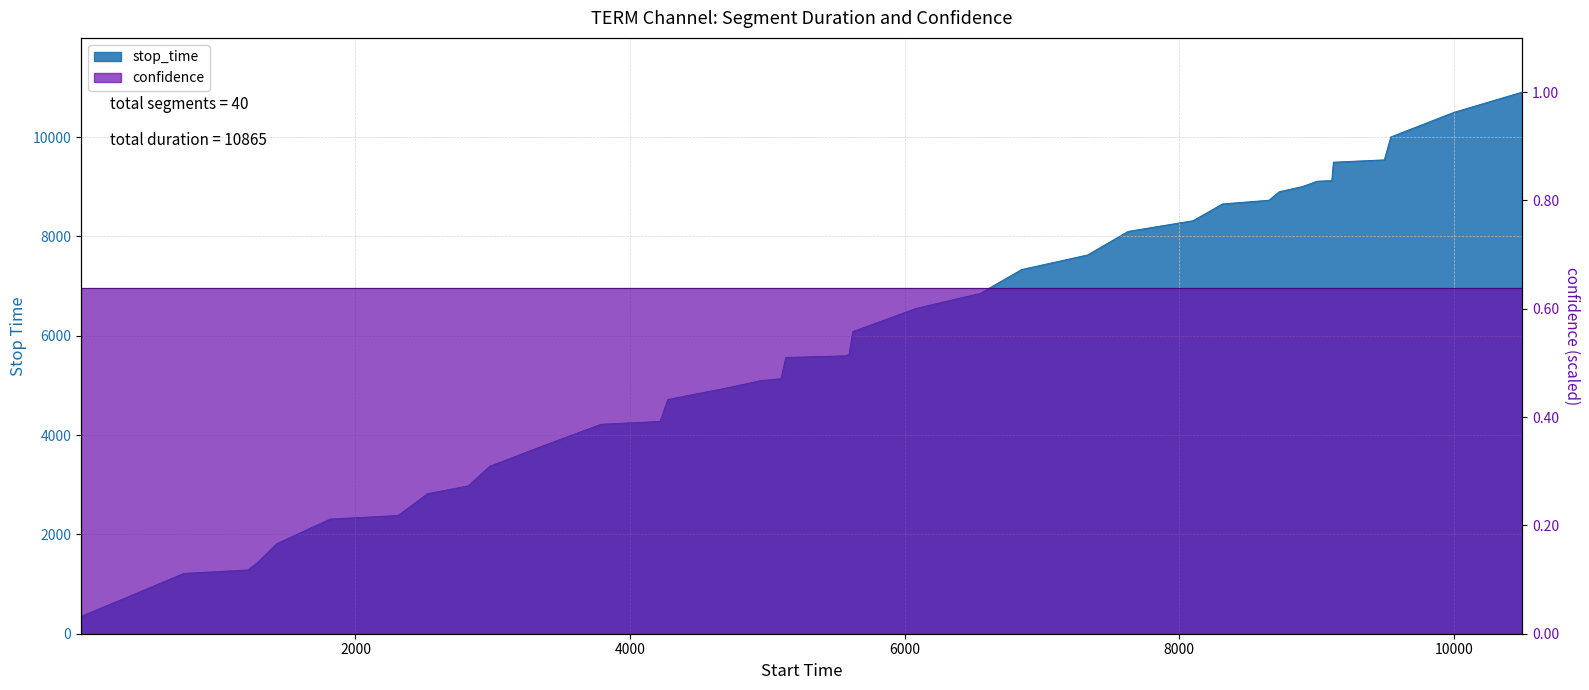

Does the chart display data point markers on the line(s)?

No